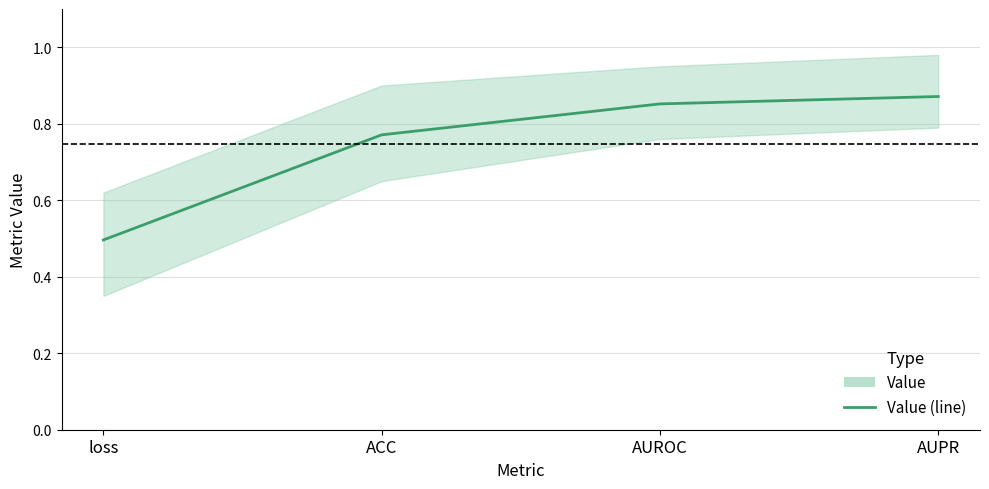

Reading left to right, list all the values displayed in this chart.

0.5	0.8	0.9	0.9